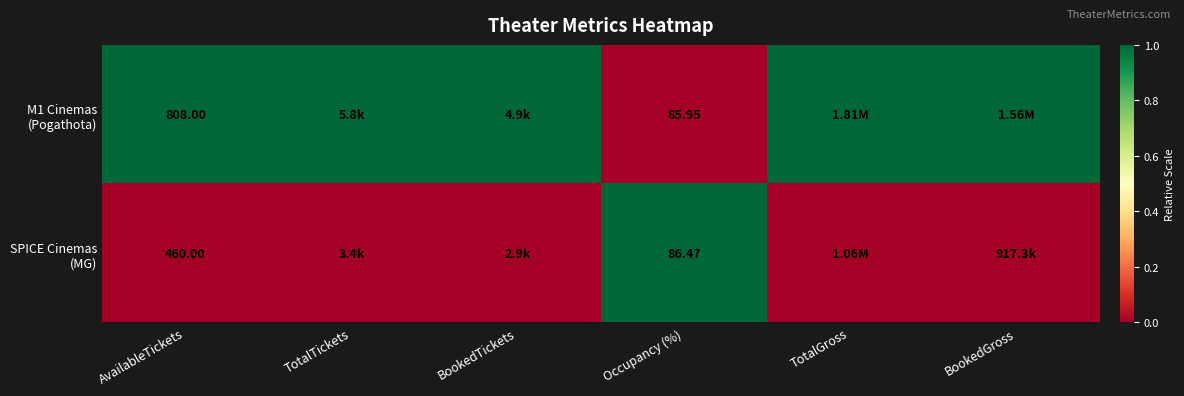

Count the number of categories in the chart.

6